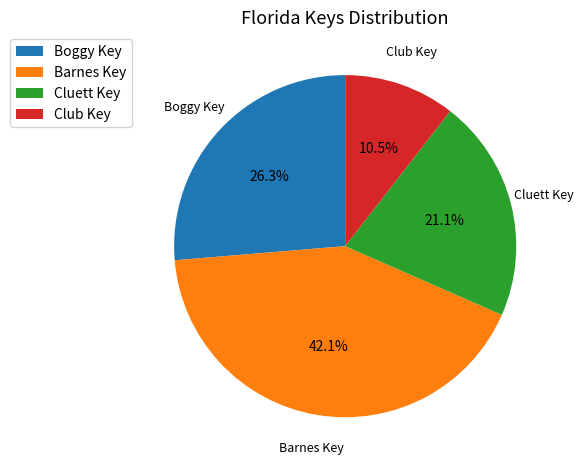

What percentage is the Boggy Key slice, to the nearest percent?

26%